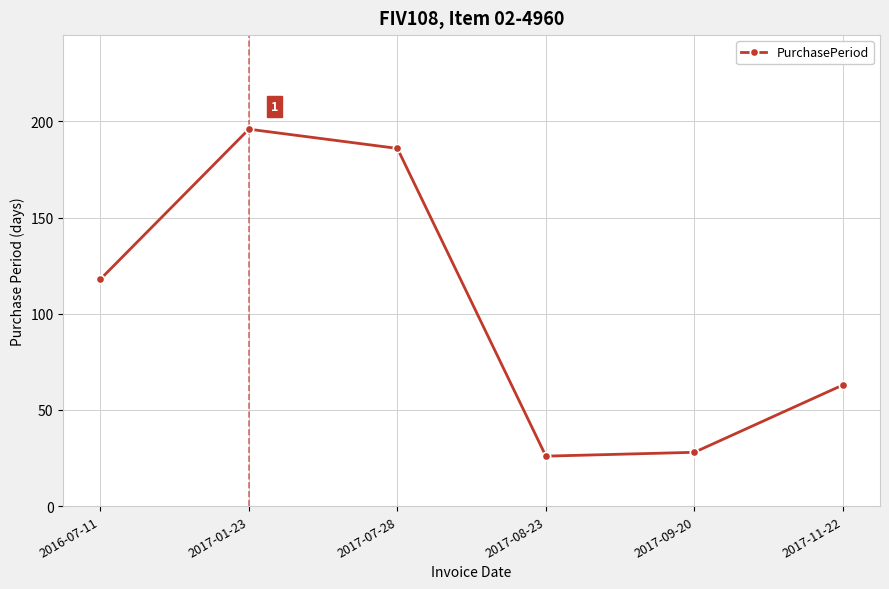

True or false: the data shows 26 at 2017-08-23.

True